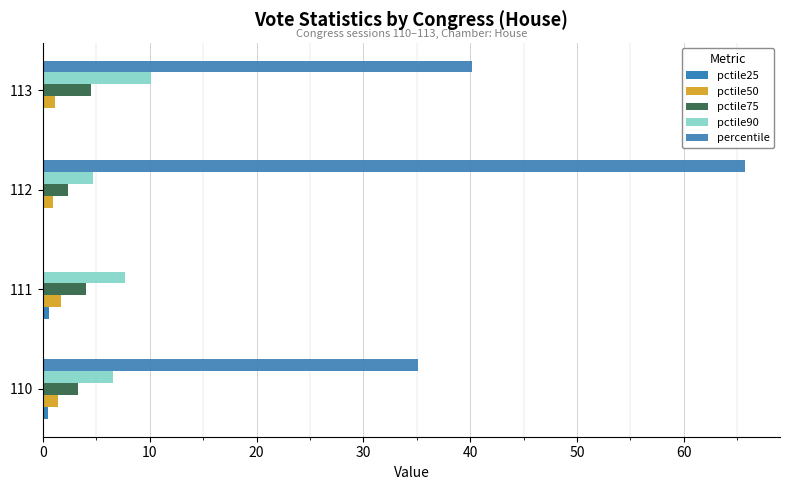

How many categories are shown in the chart?

4